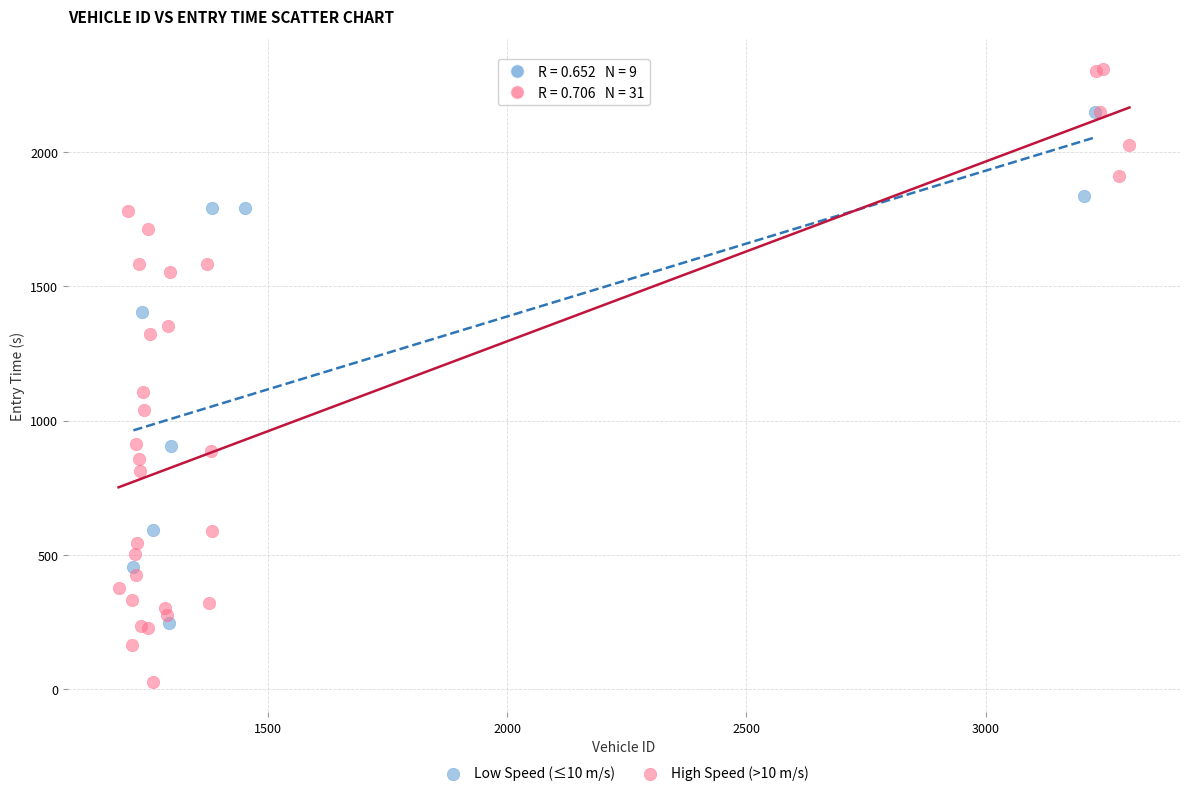

Which series has the widest spread of Y values?

High Speed (>10 m/s)